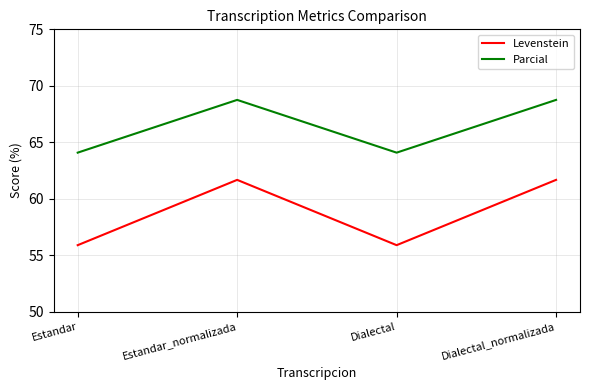

What are all the series names shown in the legend?

Levenstein, Parcial